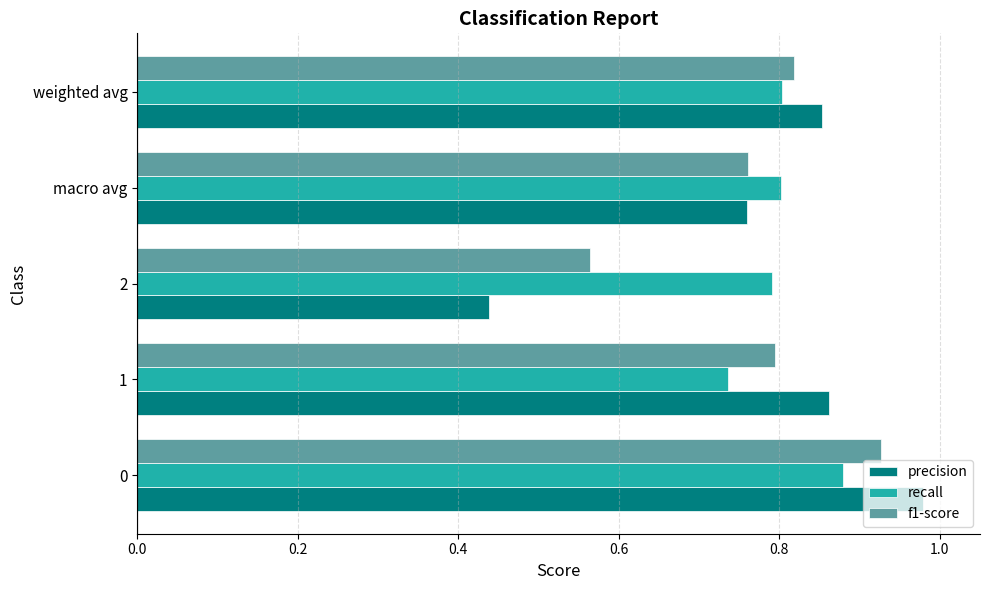

Rank the series by their maximum value, from lowest to highest.

recall, f1-score, precision